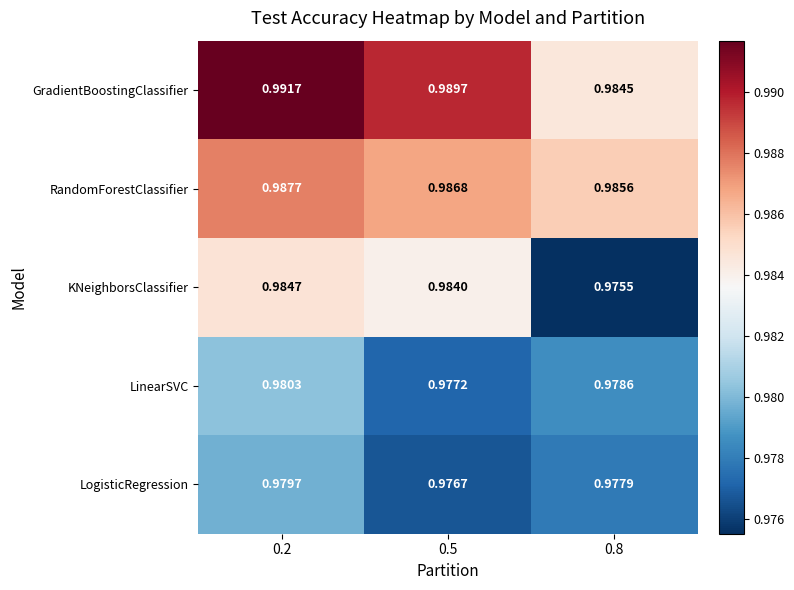

Is the value of LogisticRegression at 0.2 greater than the value of KNeighborsClassifier at 0.5?

No